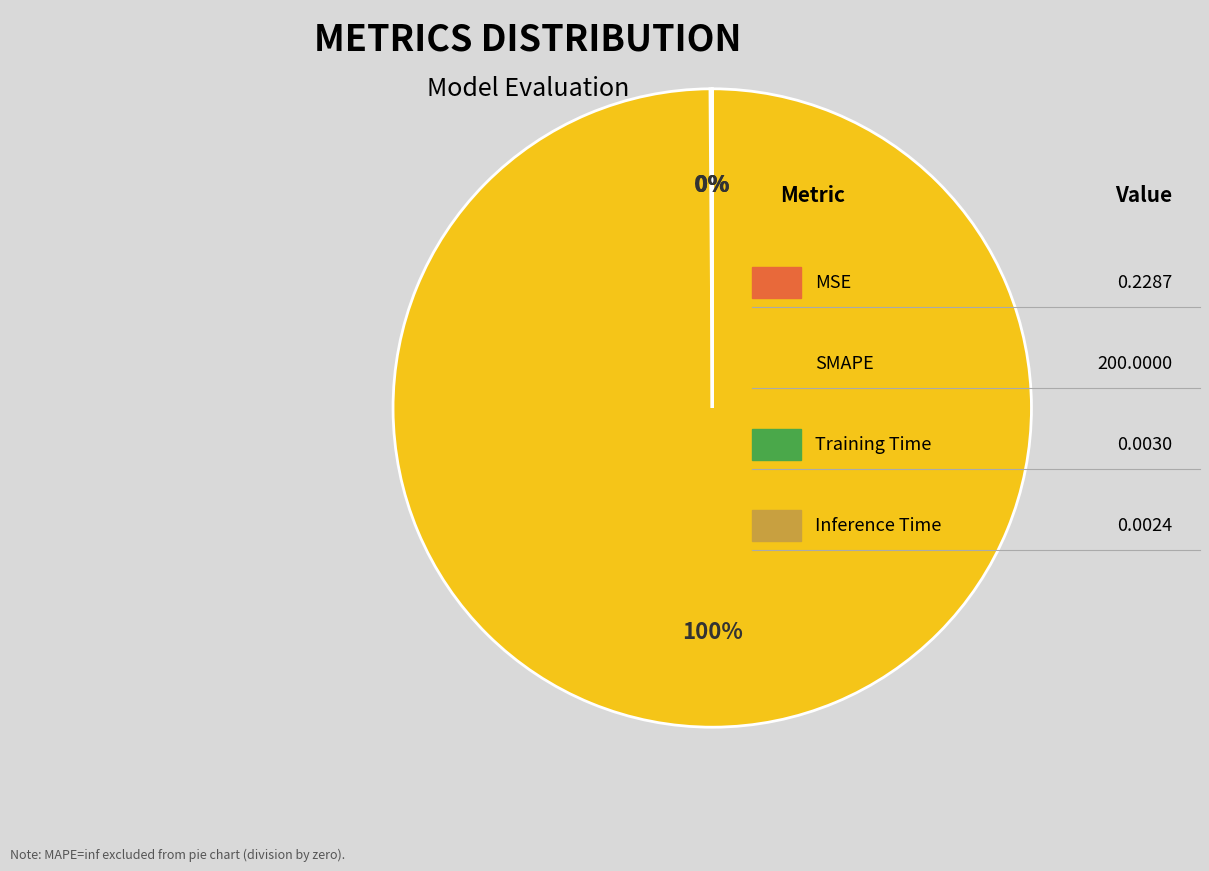

To the nearest percent, what is the difference between the largest and smallest slice percentages?

100%